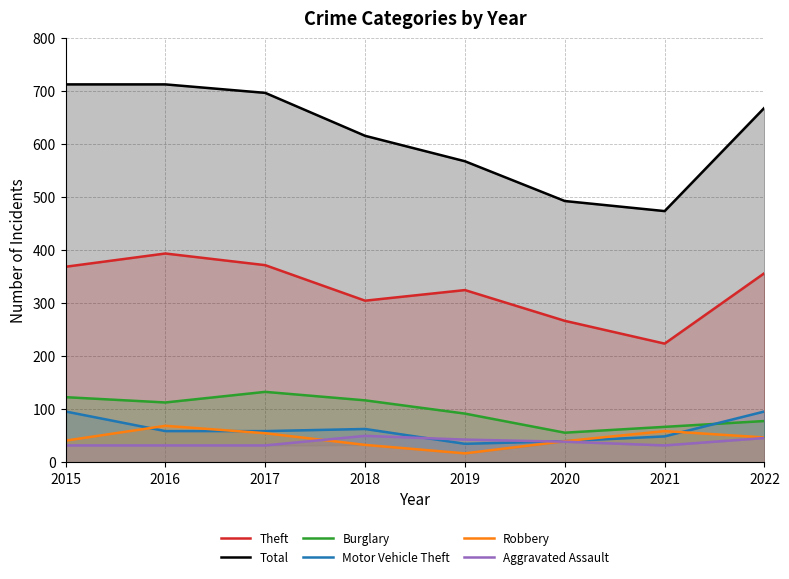

True or false: Burglary has more than 2 points higher than both neighbors.

False